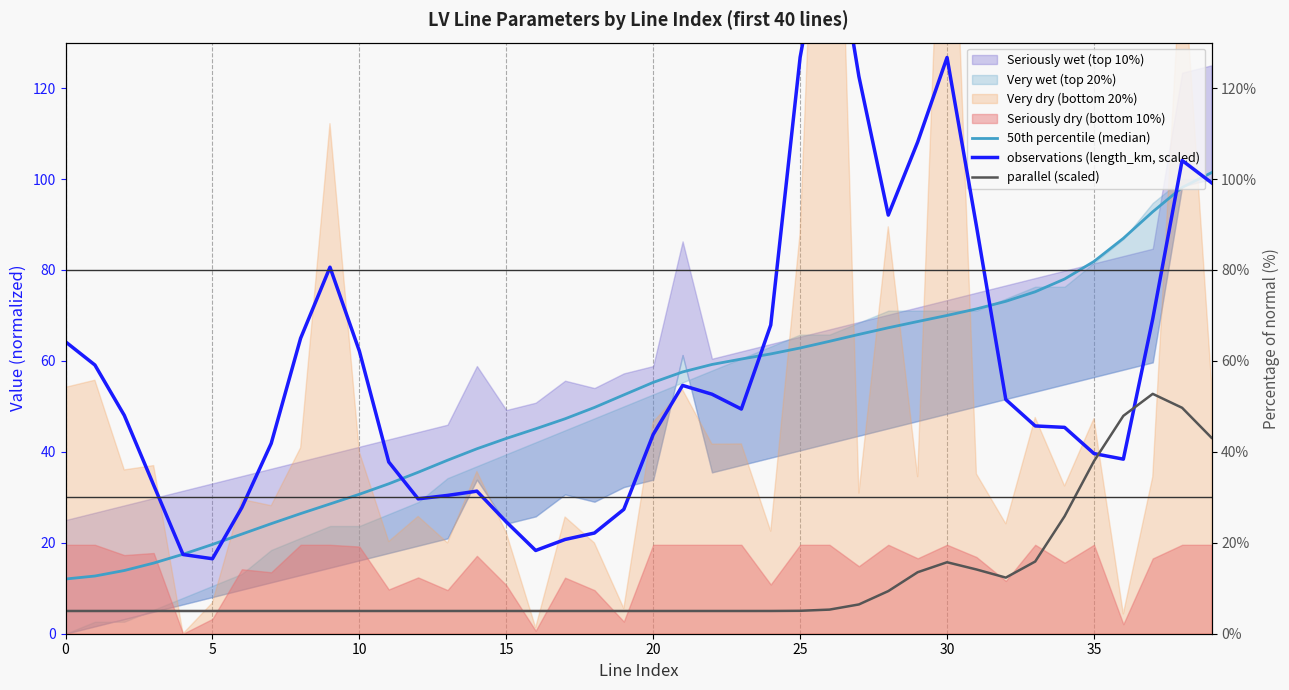

What is the value of the parallel (scaled) point at the 38th from the left?

52.8